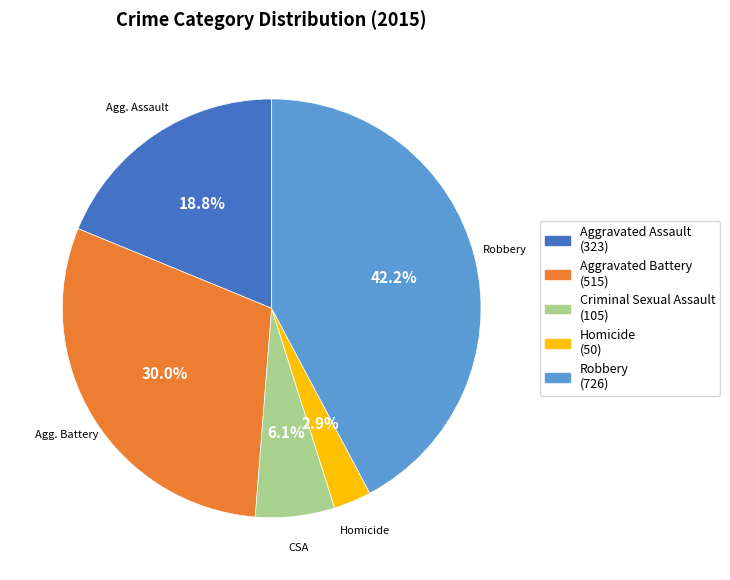

Is Homicide the majority of the pie?

No